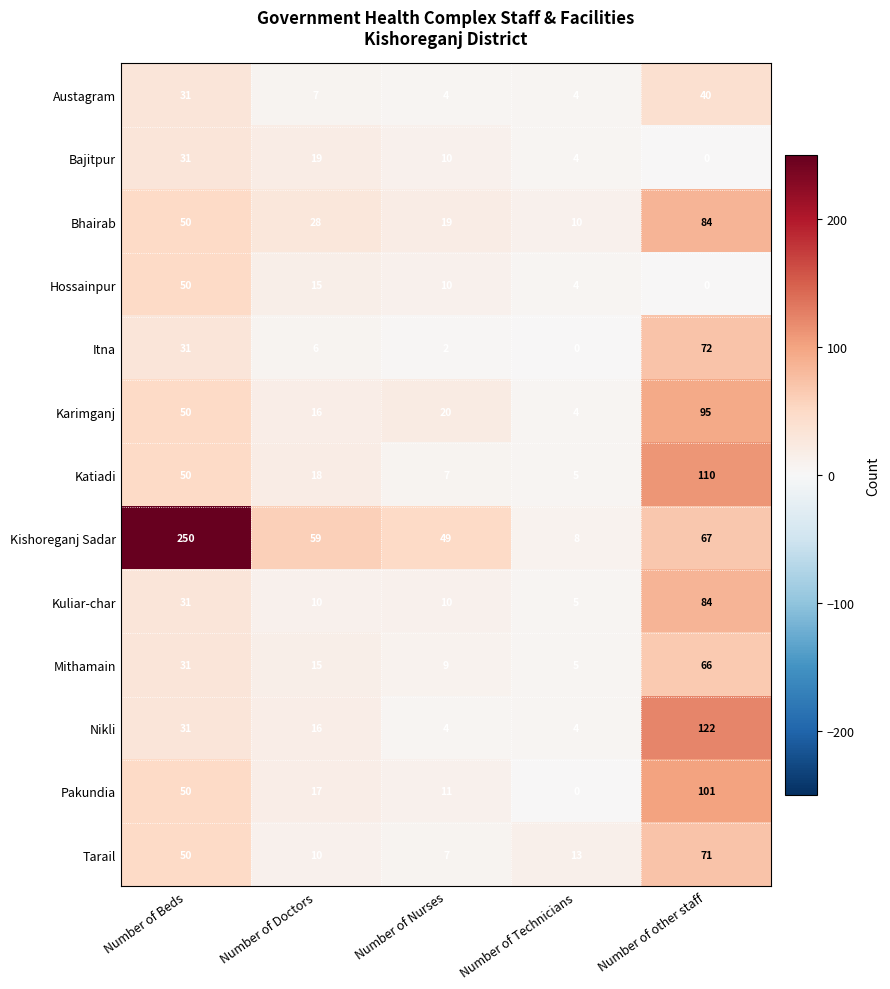

How many values in Itna are above zero?

4